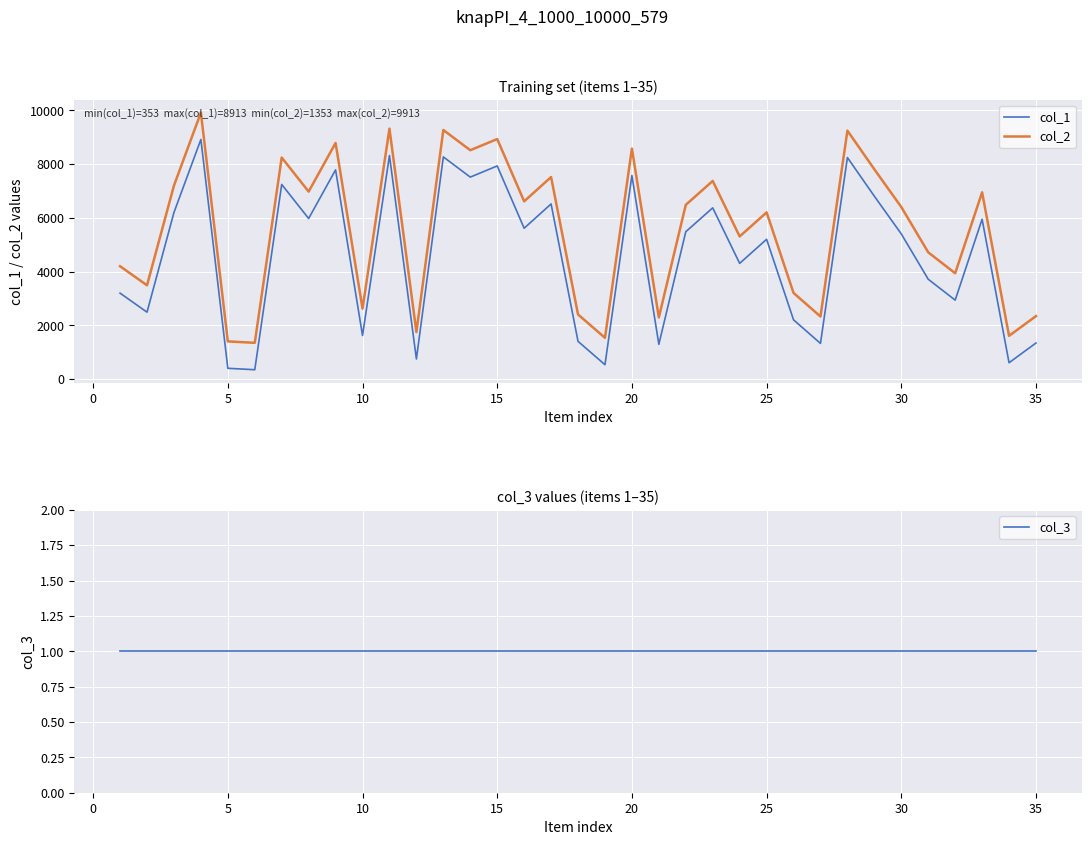

True or false: col_2 and col_1 cross at least once.

False